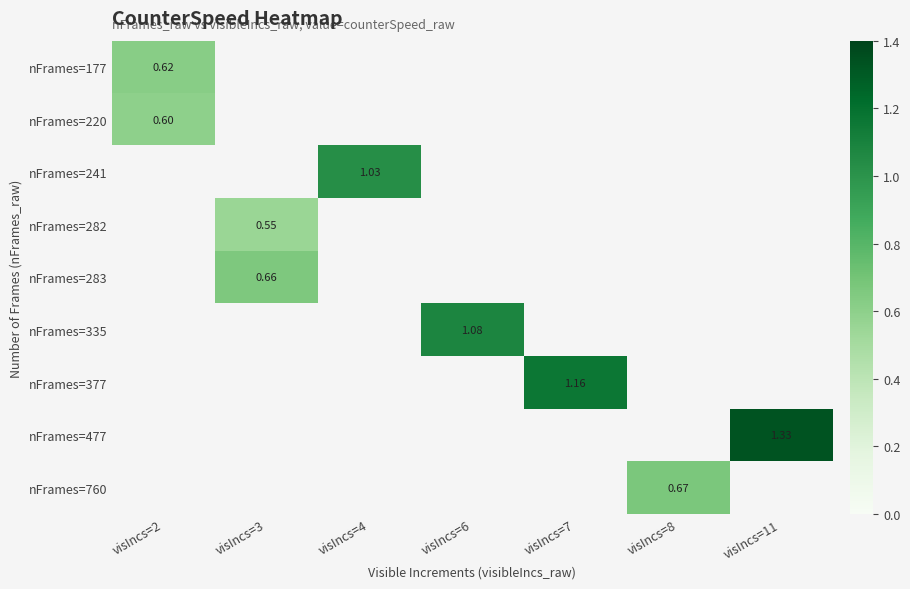

How many distinct data groups are displayed?

9